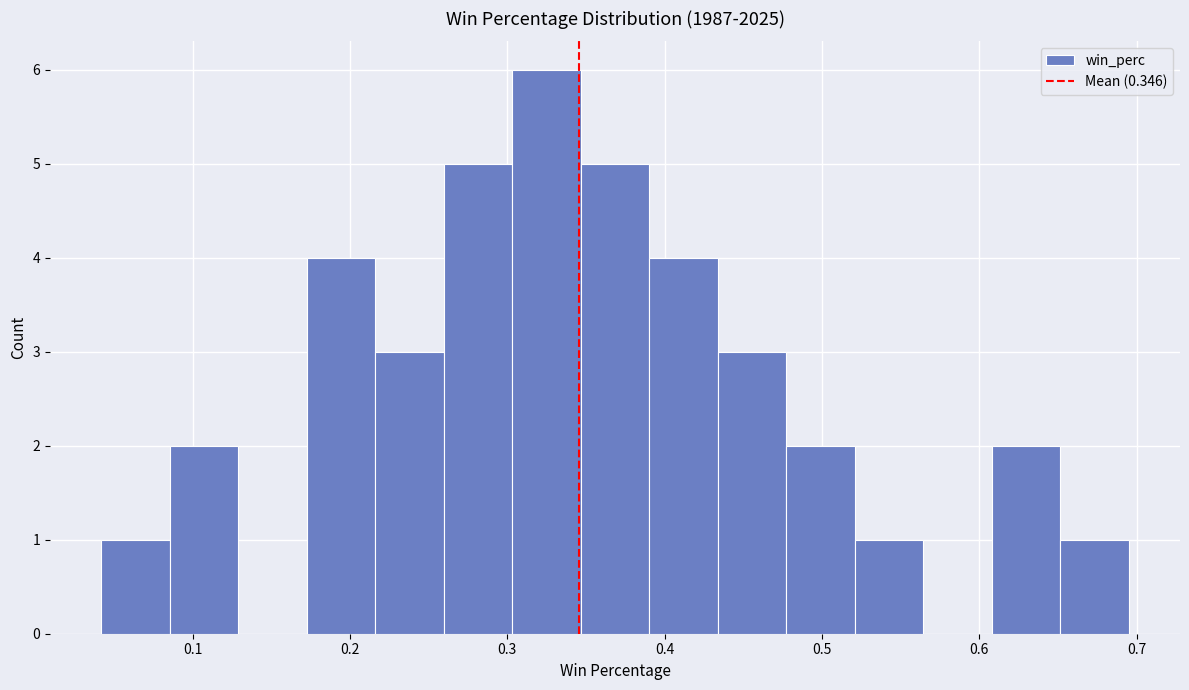

Which range on the x-axis has the tallest bar?

0.30 to 0.35